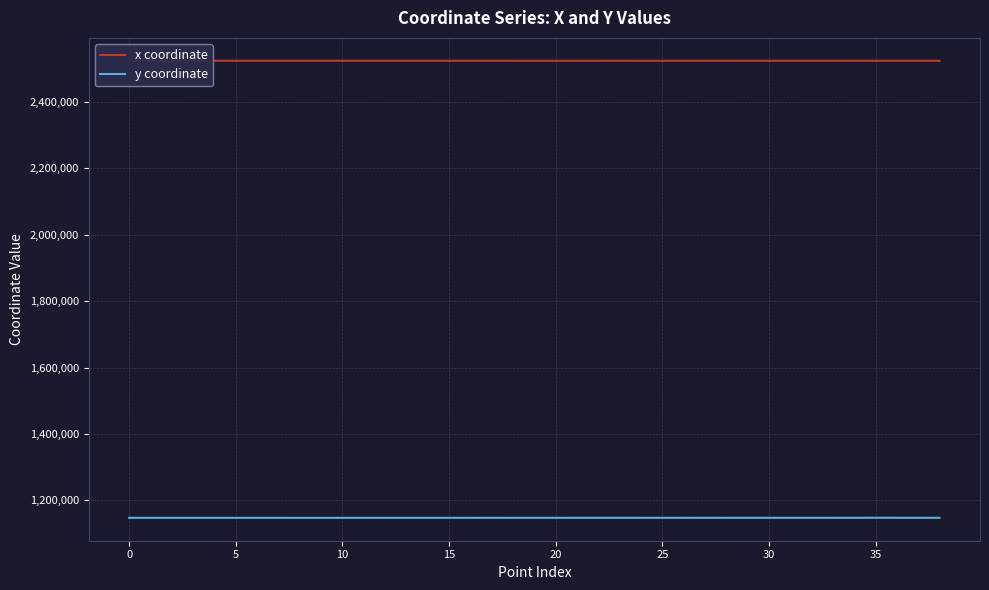

Is it true that y coordinate equals 774770.3 at 11?

False